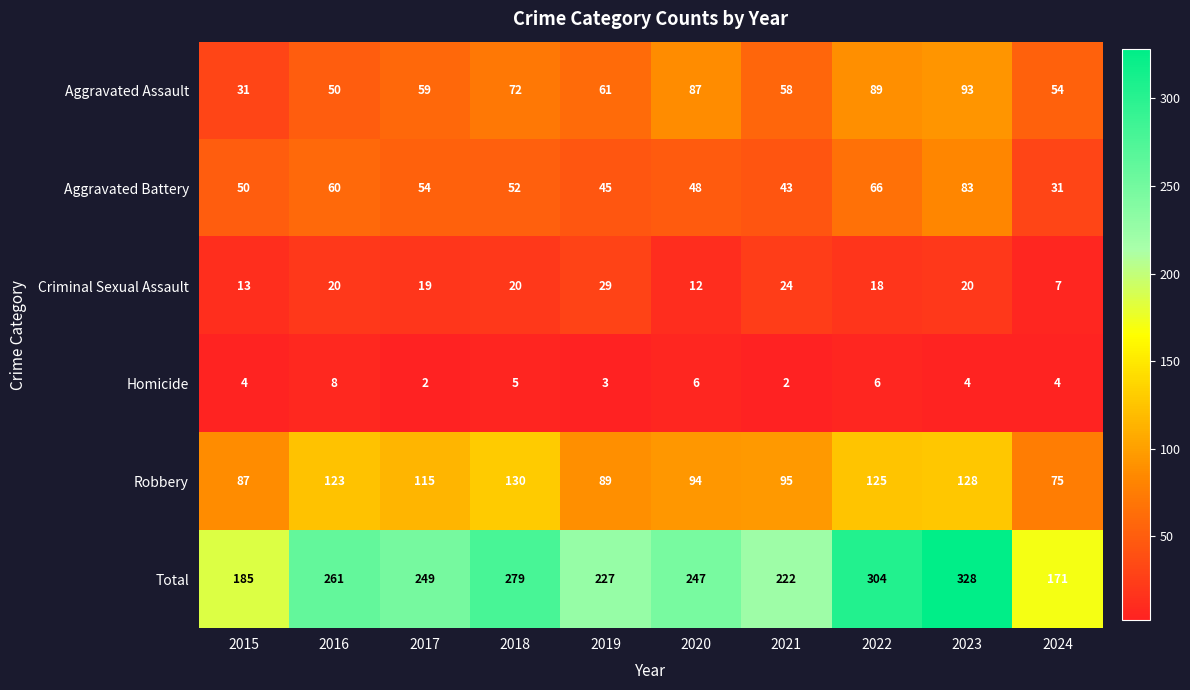

Where is Homicide nearest to the value 5?

2018